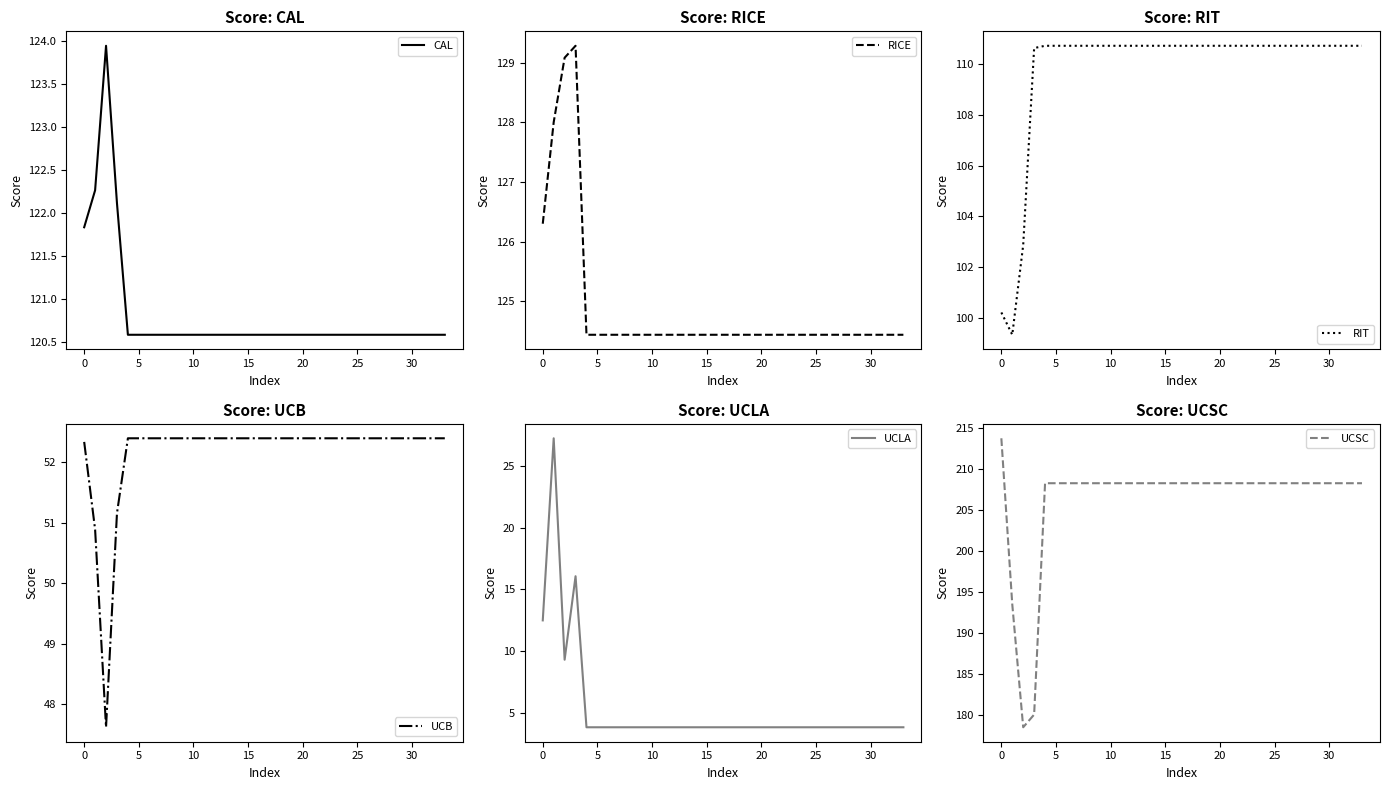

The CAL series shows 181.0 at 17. True or false?

False